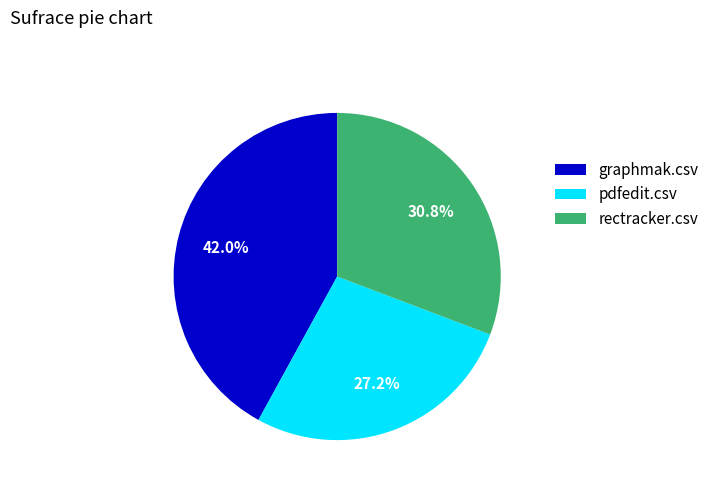

Is pdfedit.csv the majority of the pie?

No